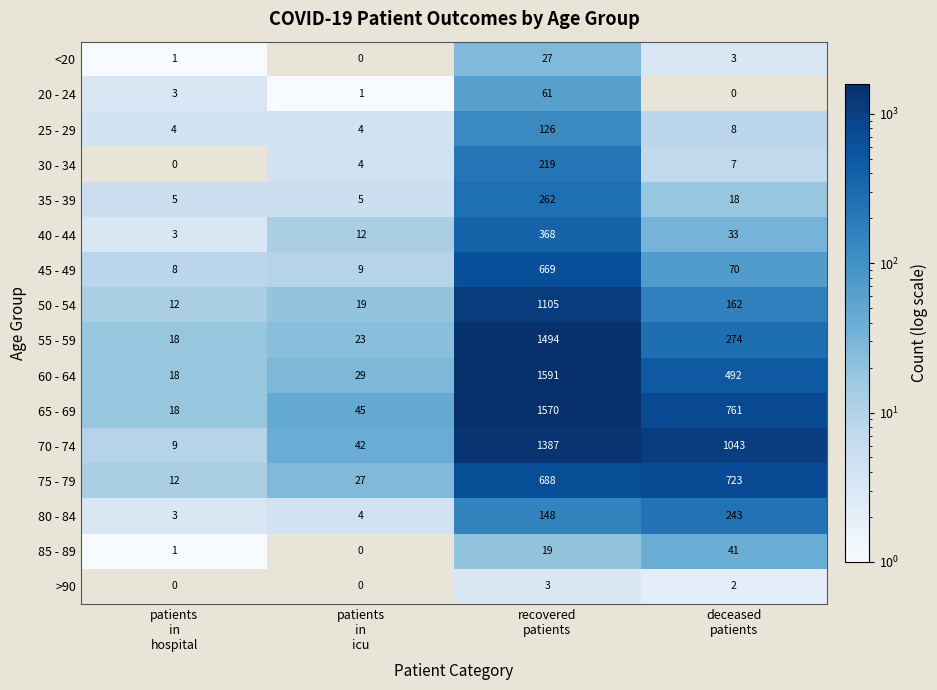

What is the greatest value displayed?

1591